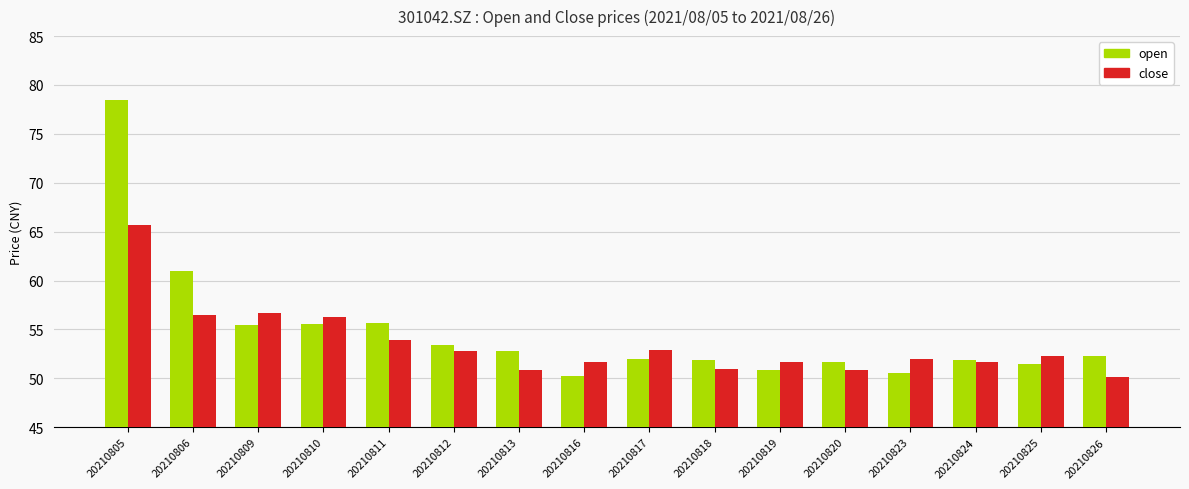

What is the value of the close bar at the 4th from the left?

56.2